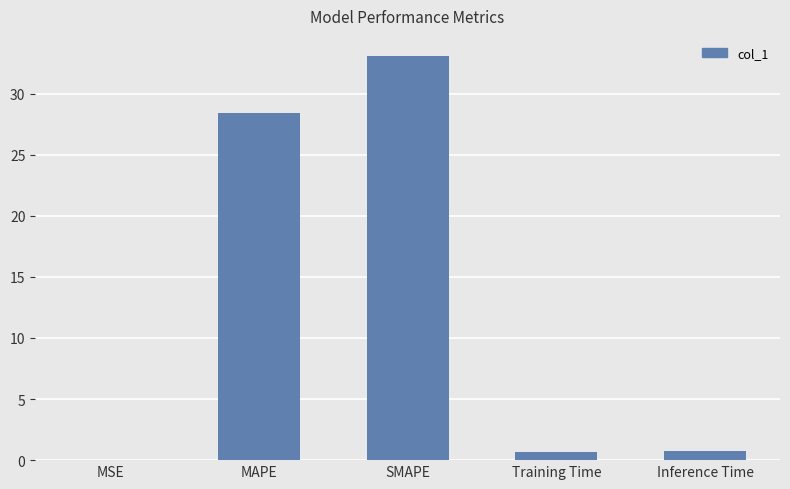

Are the bars grouped side by side (vs. stacked)?

No